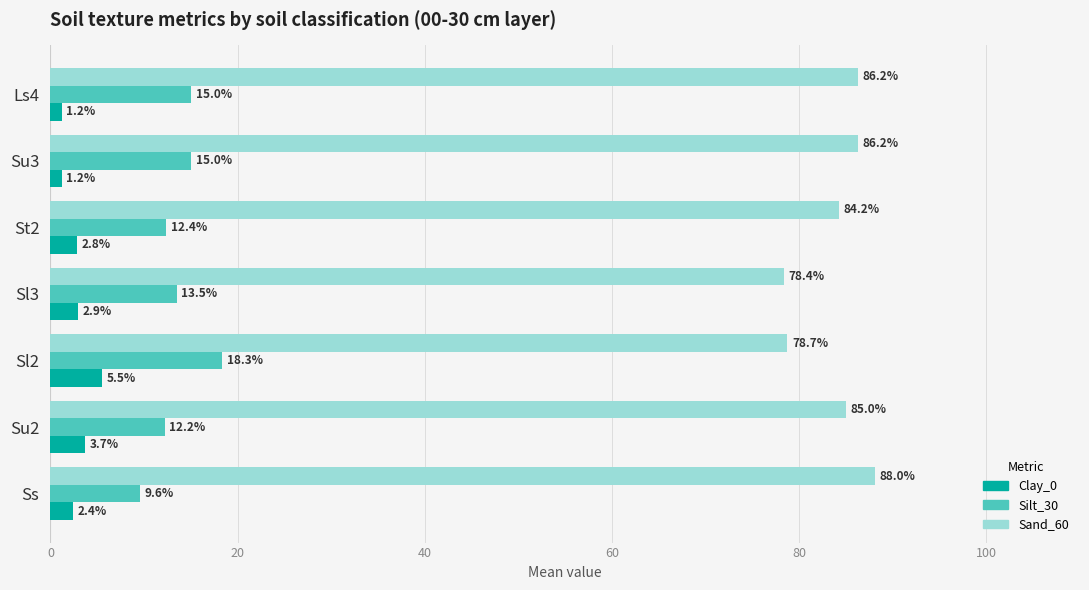

How many categories are shown in the chart?

7